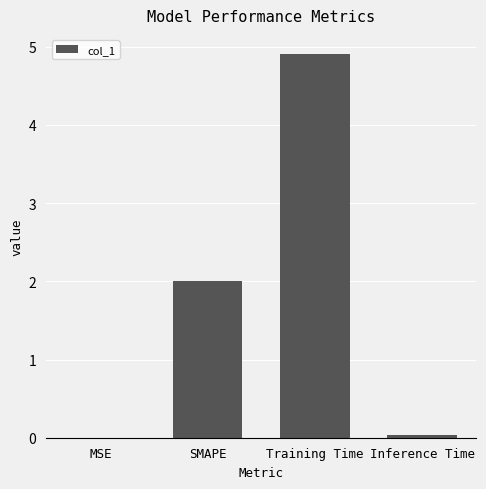

Between Training Time and SMAPE, which is larger?

Training Time